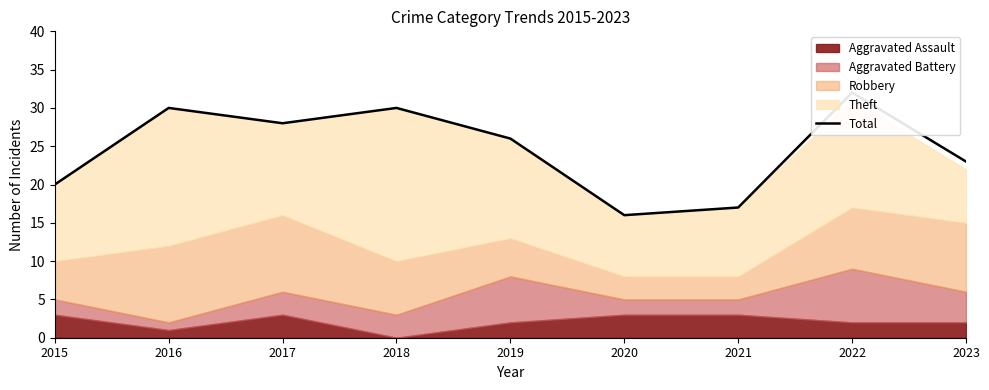

What is the ratio of the value at 2019 to the value at 2017?

0.9